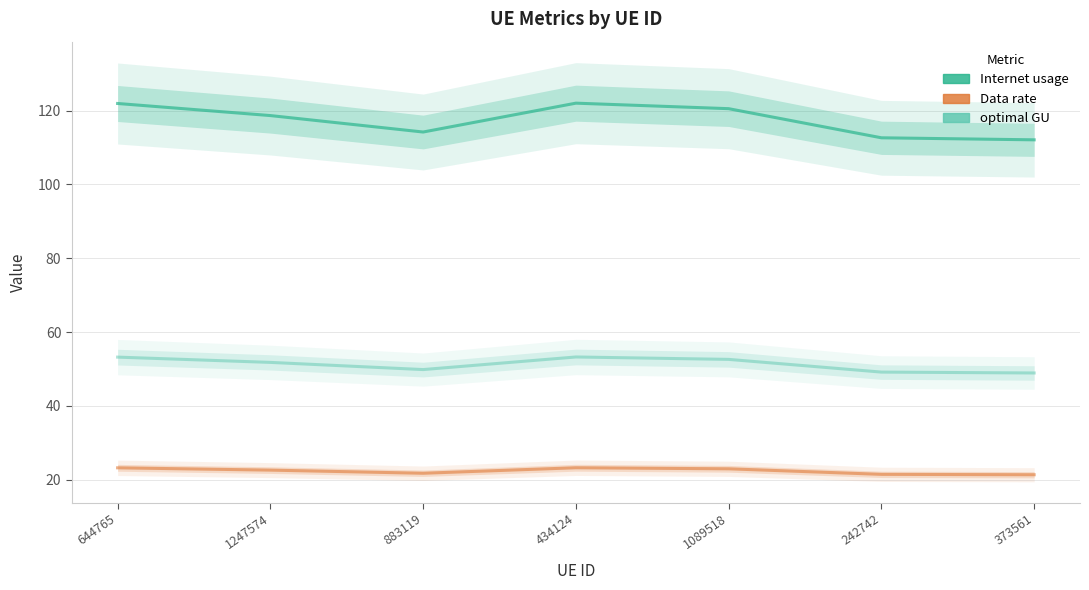

Where is the first local minimum for optimal GU?

883119